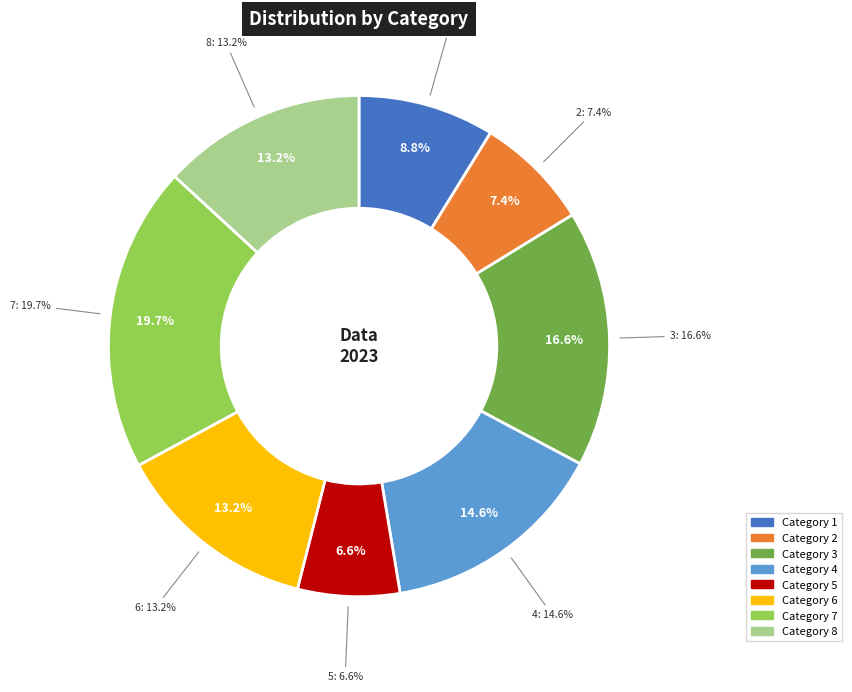

Is it true that 3 is 11% of the pie?

False